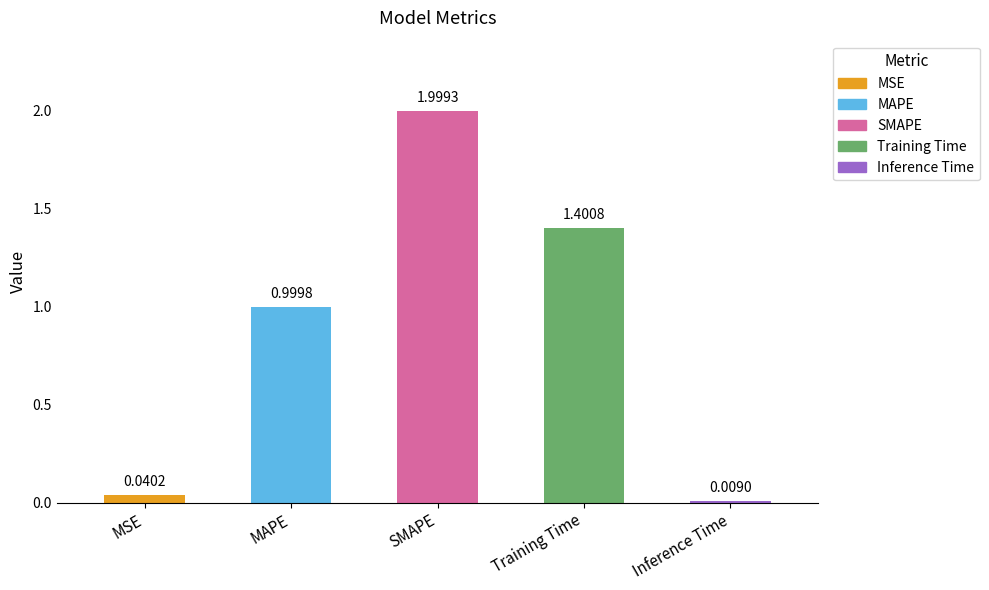

The value at MSE is 0.0. True or false?

True